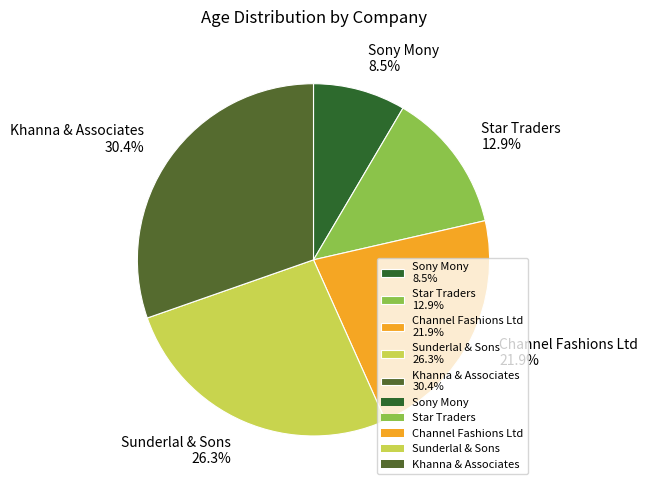

What is the largest slice in the pie chart?

Khanna & Associates